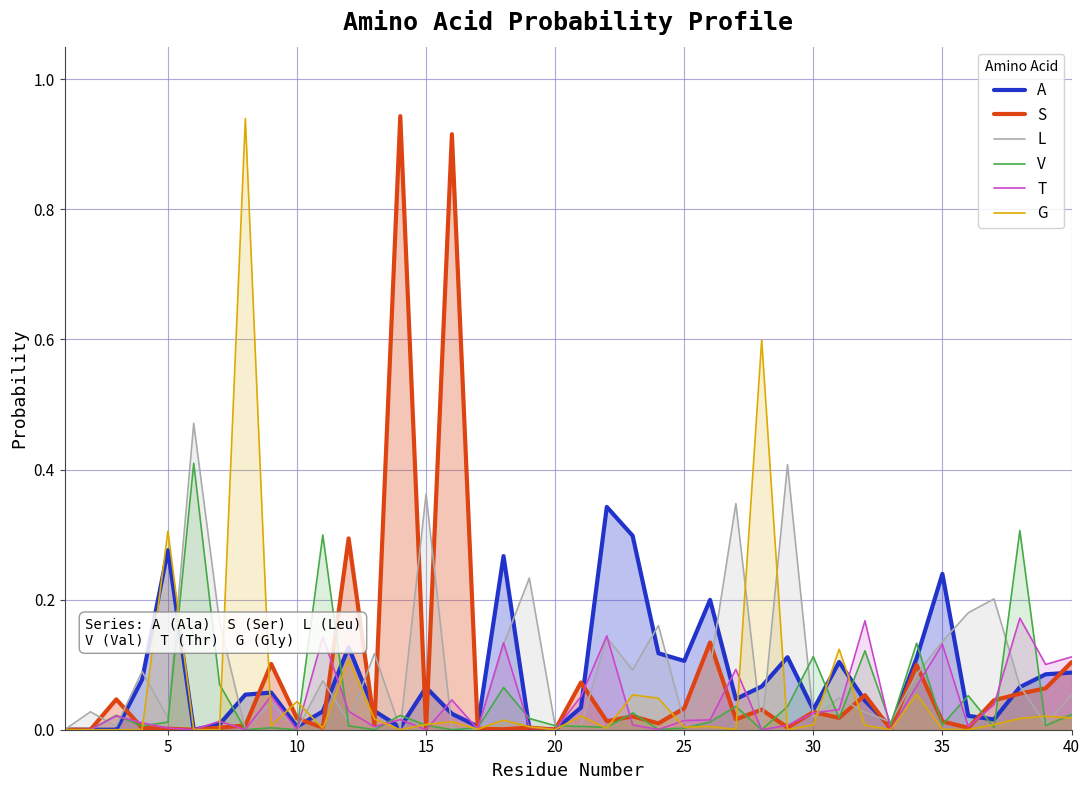

The S series shows 0.0 at 10. True or false?

False